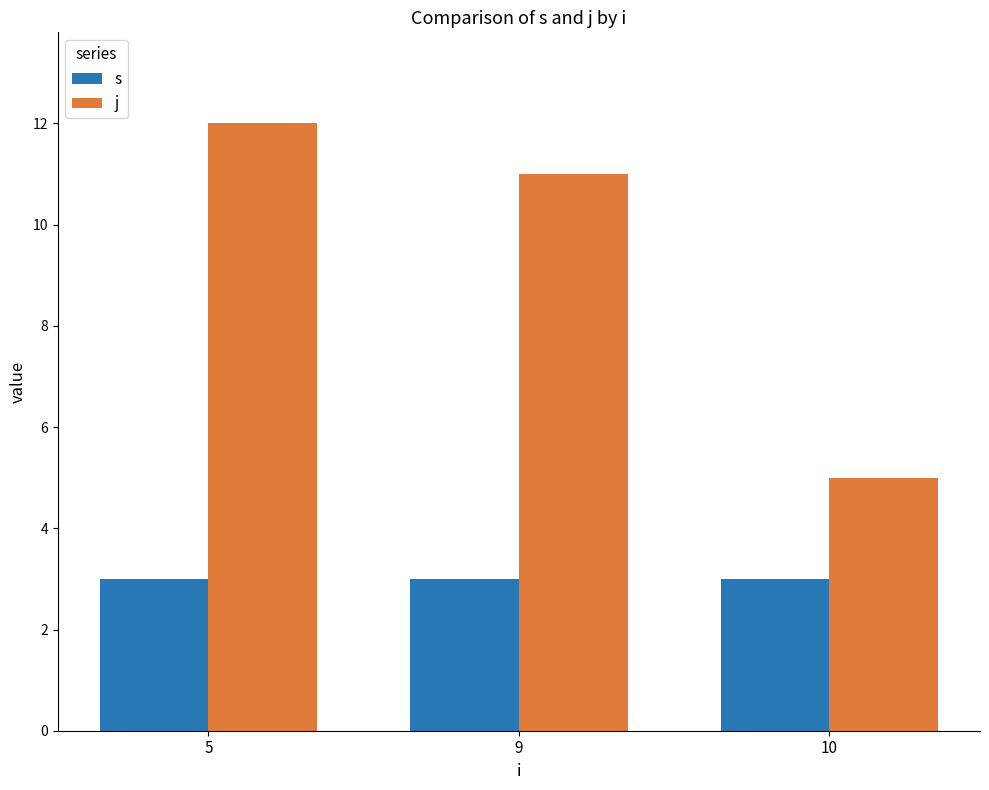

What is the minimum value shown in the chart?

3